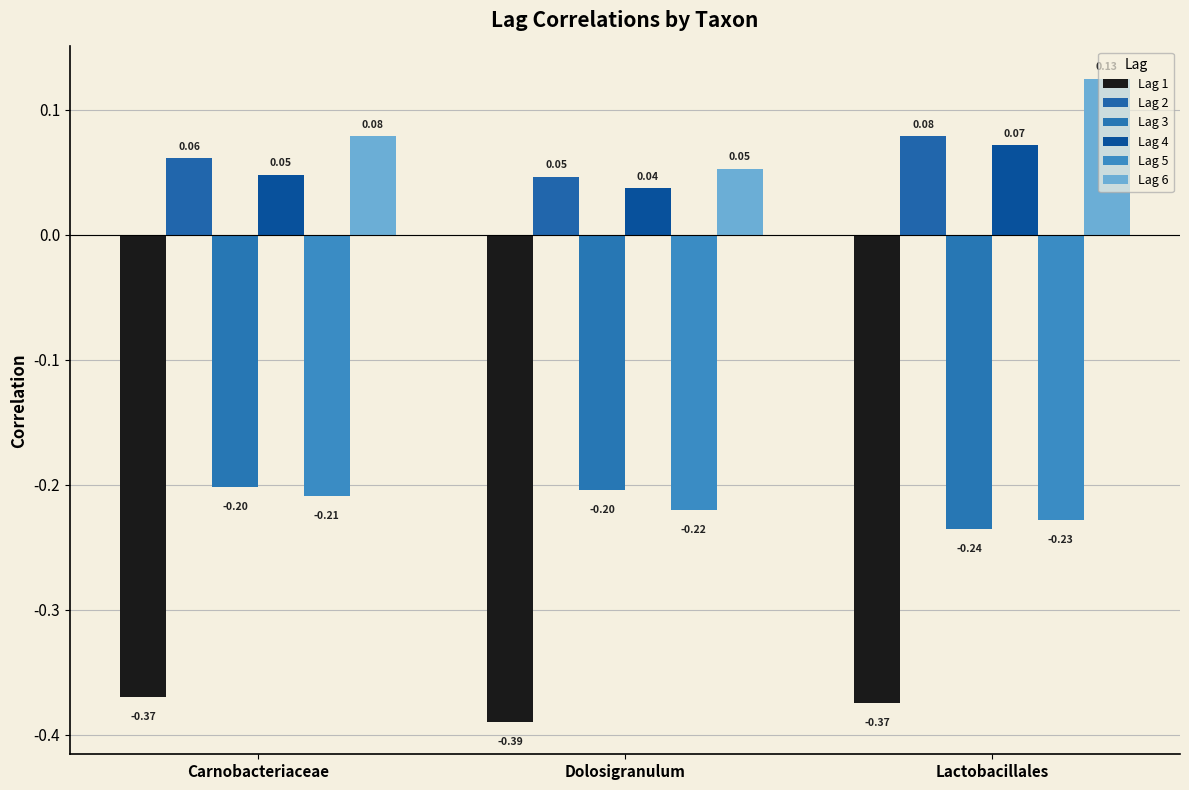

What is the sum of the Lag 5 values at Carnobacteriaceae and Lactobacillales?

-0.4